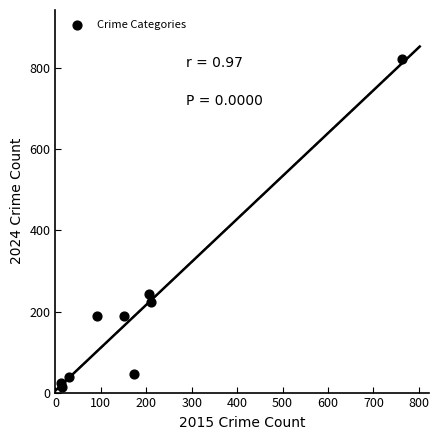

What Y value in the scatter plot is closest to 418?

243